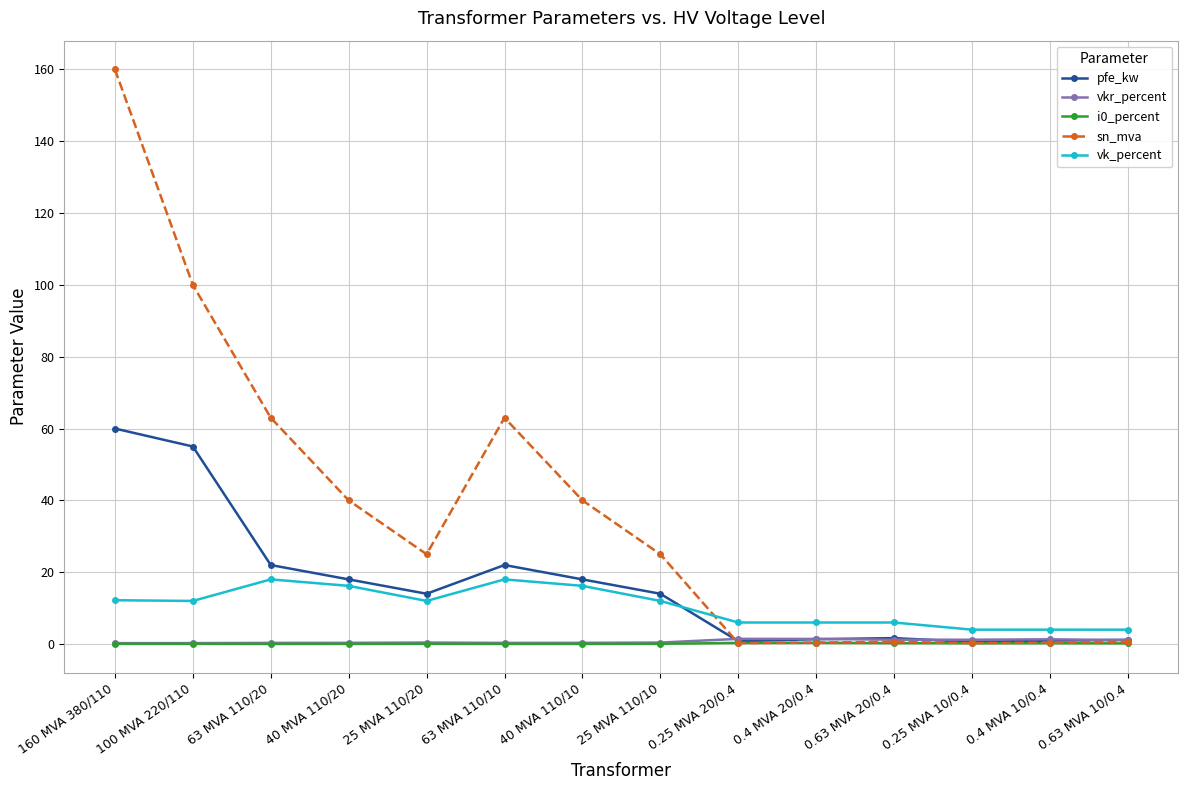

Which series changed the most between 25 MVA 110/20 and 0.25 MVA 20/0.4?

sn_mva